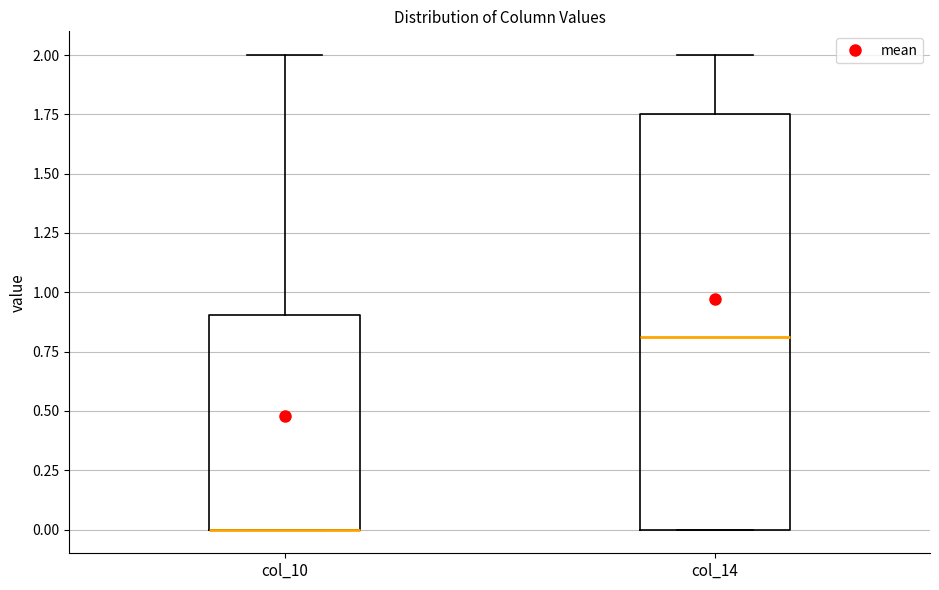

Where is the upper edge of the box for col_10 on the y-axis? The values are not printed on the chart, so give them approximately, as read against the axis.

0.90